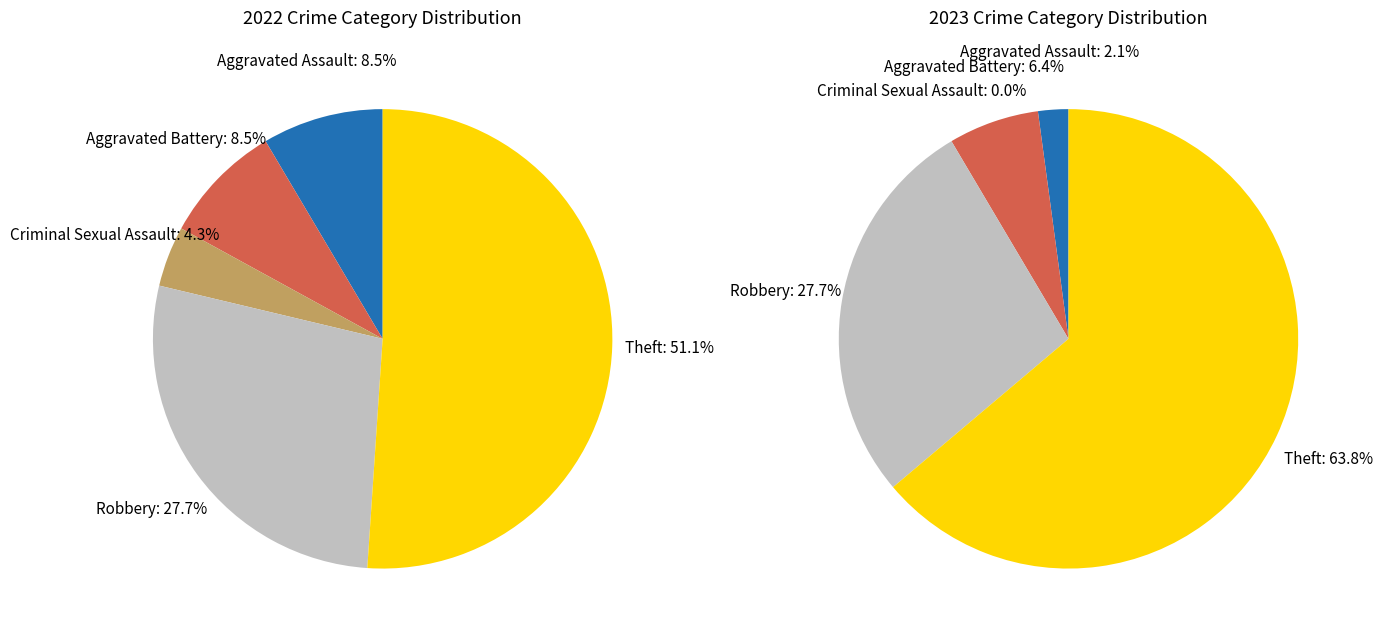

To the nearest percent, what percentage of the pie is 3?

28%